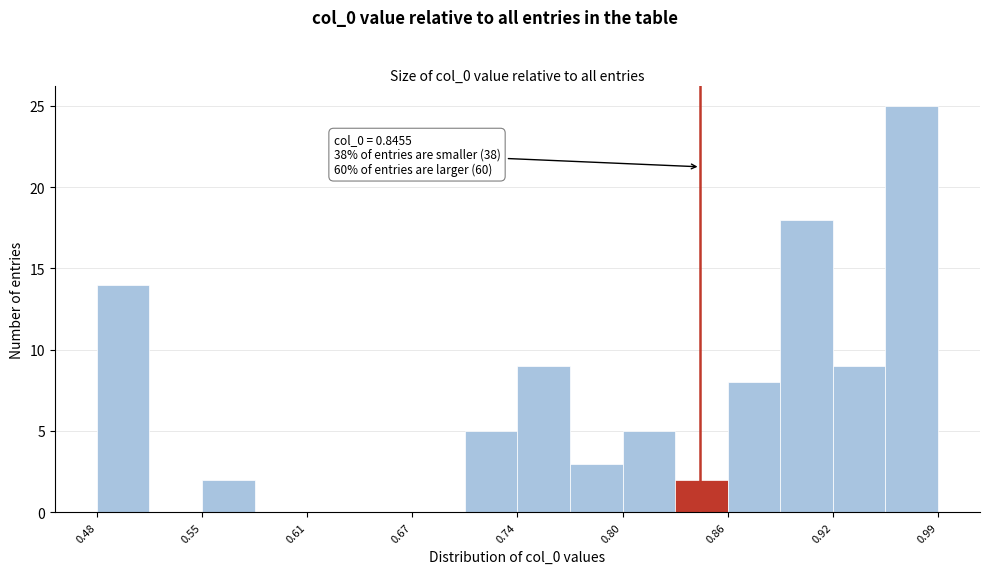

Around what value on the x-axis is the tallest bar? Give the approximate position of its centre, as read against the axis.

0.97